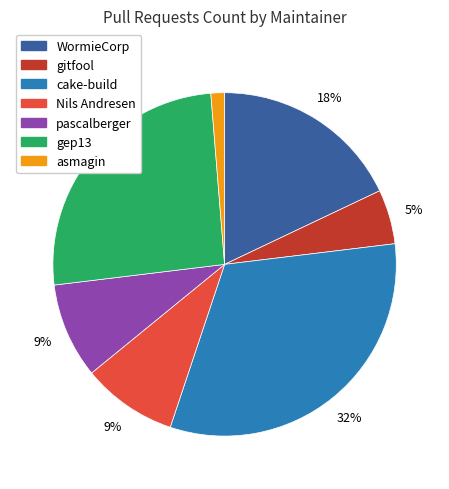

To the nearest percent, what is the difference between the largest and smallest slice percentages?

31%